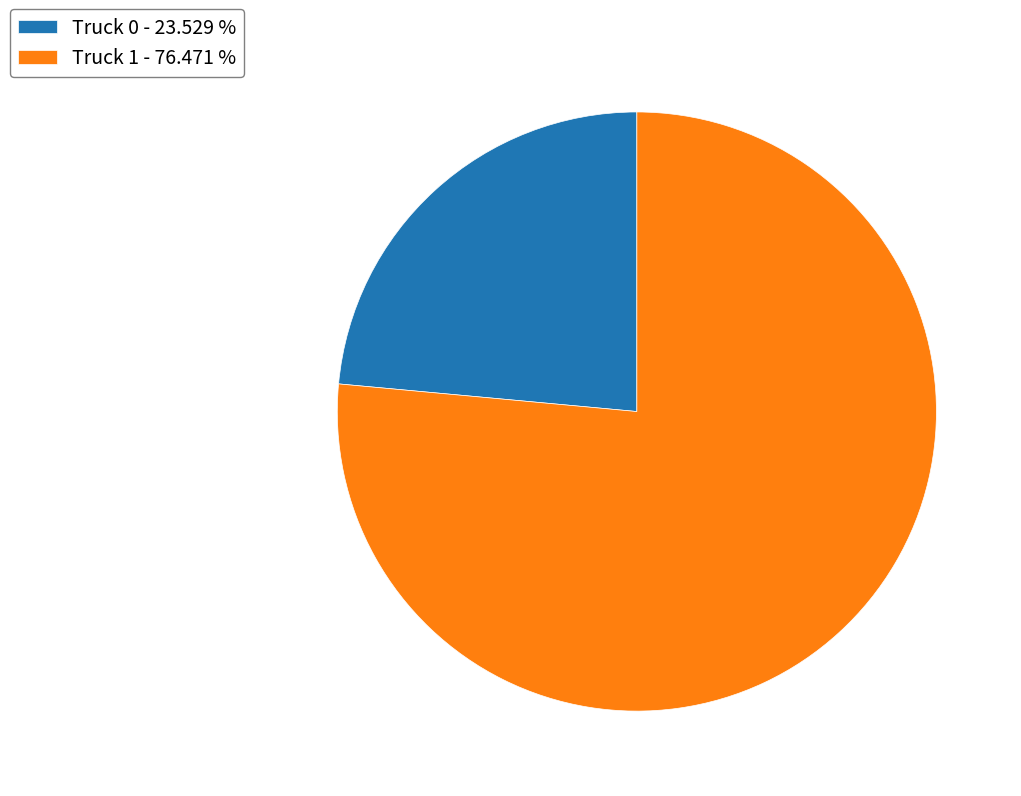

Count the number of slices in the pie.

2